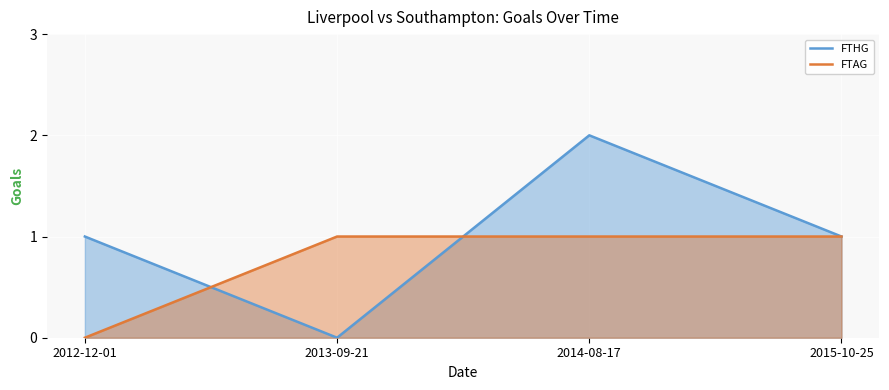

The value of FTAG at 2015-10-25 is 1. True or false?

True